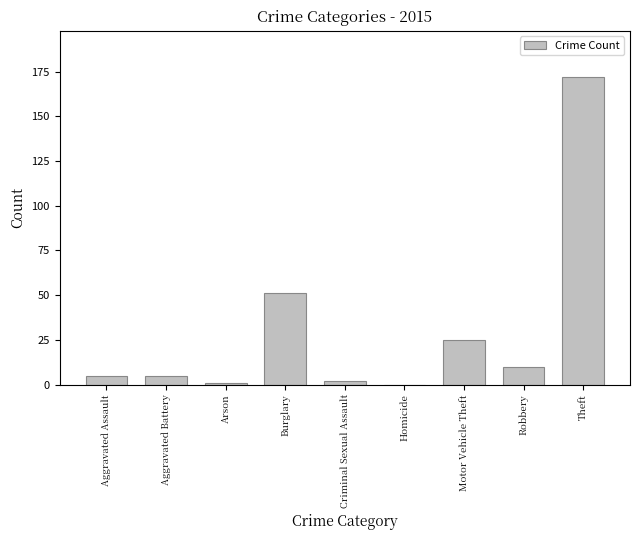

What is the change in value from Arson to Homicide?

-1